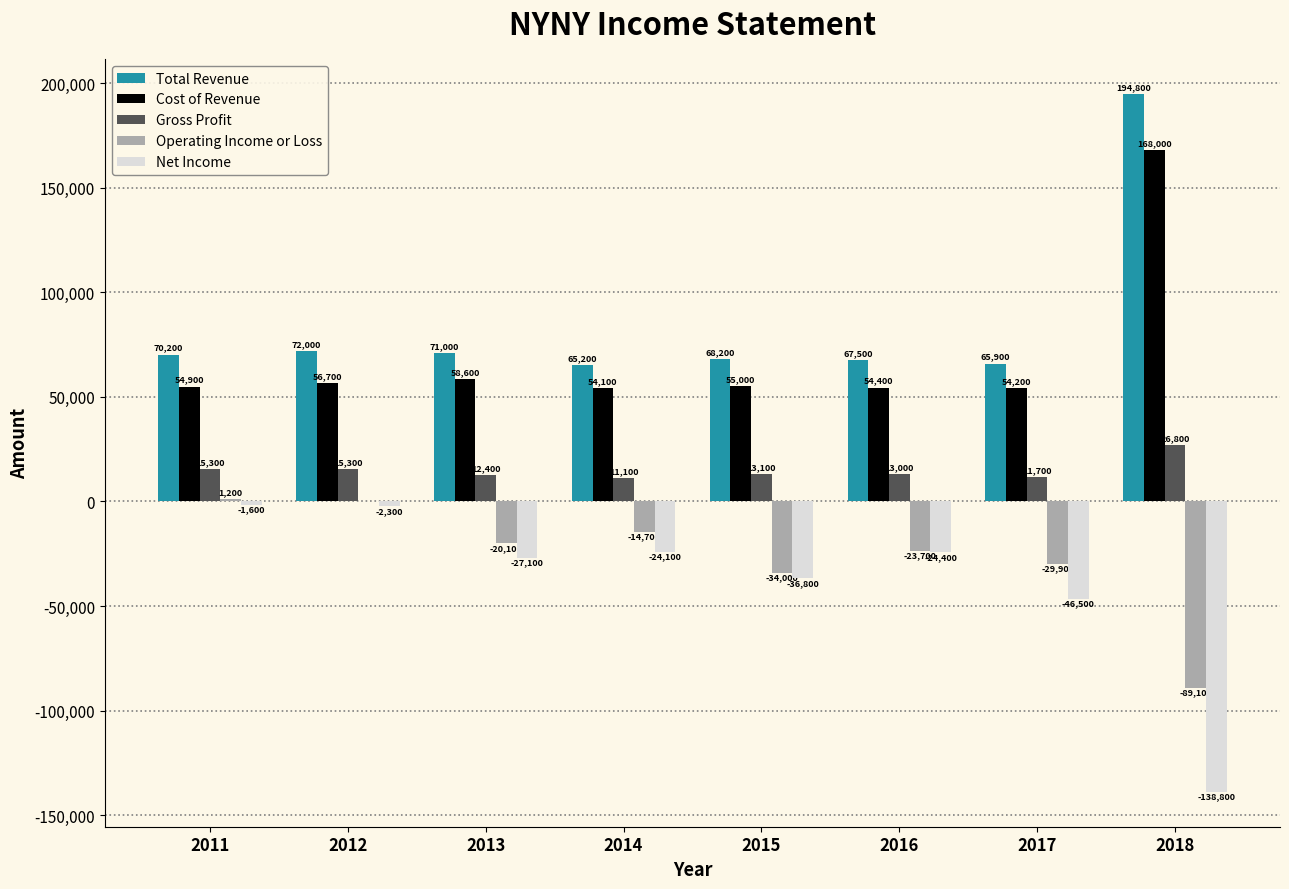

What is the sum of the Gross Profit values at 2016 and 2012?

28300